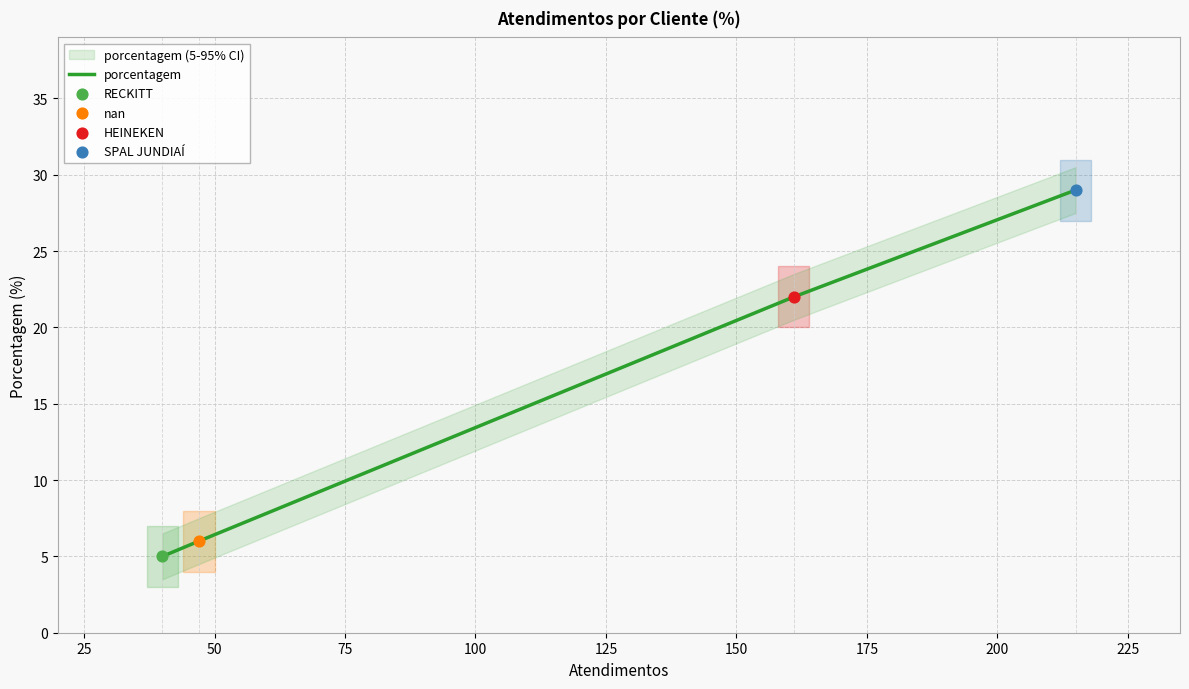

What is the lowest value of the porcentagem series?

5